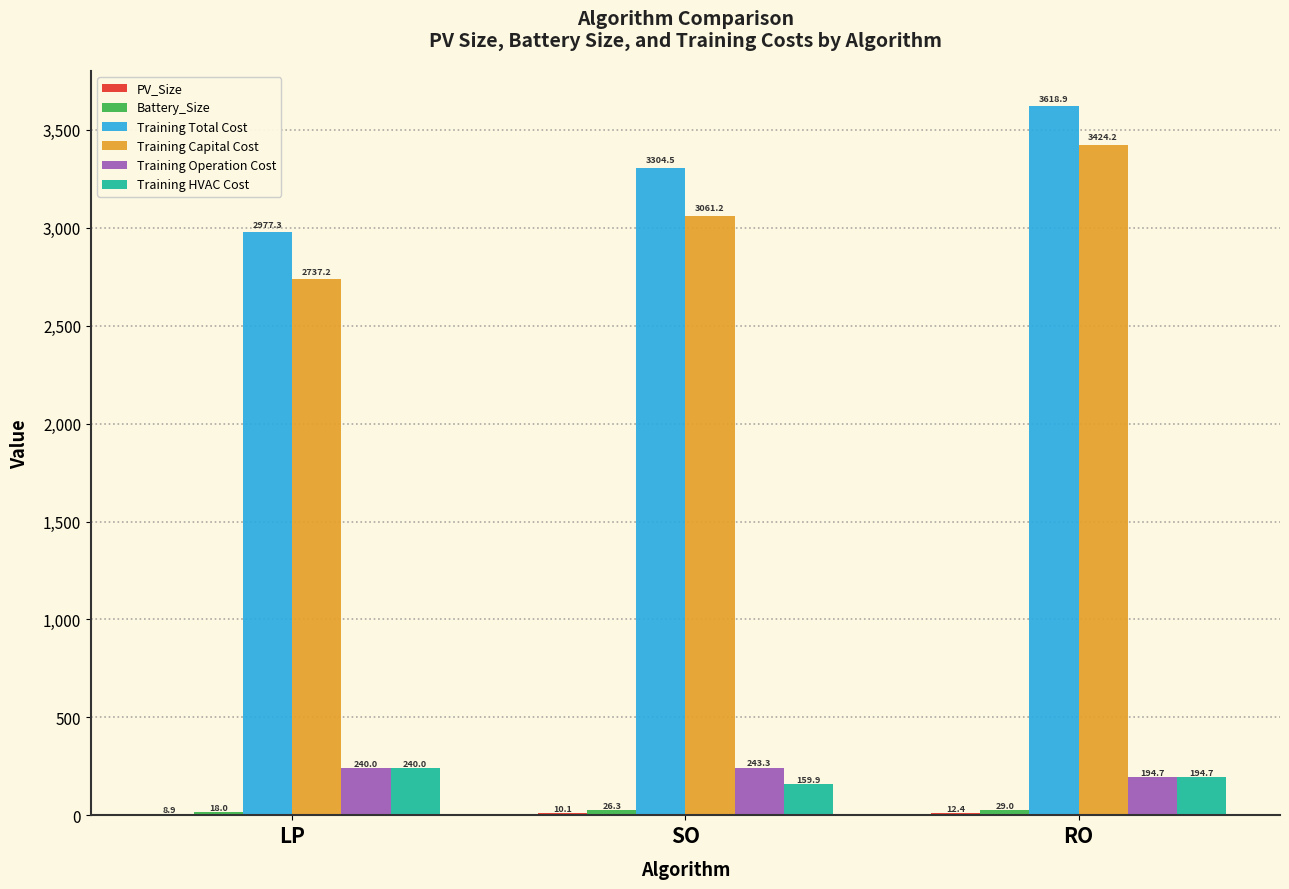

Which category has the highest value in the Training Capital Cost series?

RO